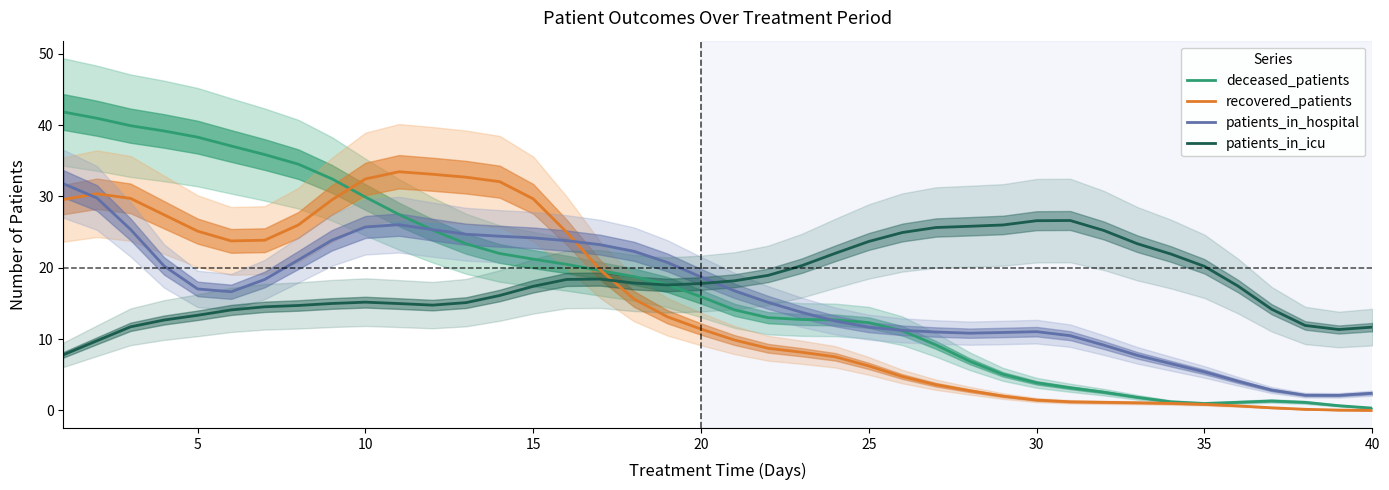

Which series has the widest spread of values?

deceased_patients